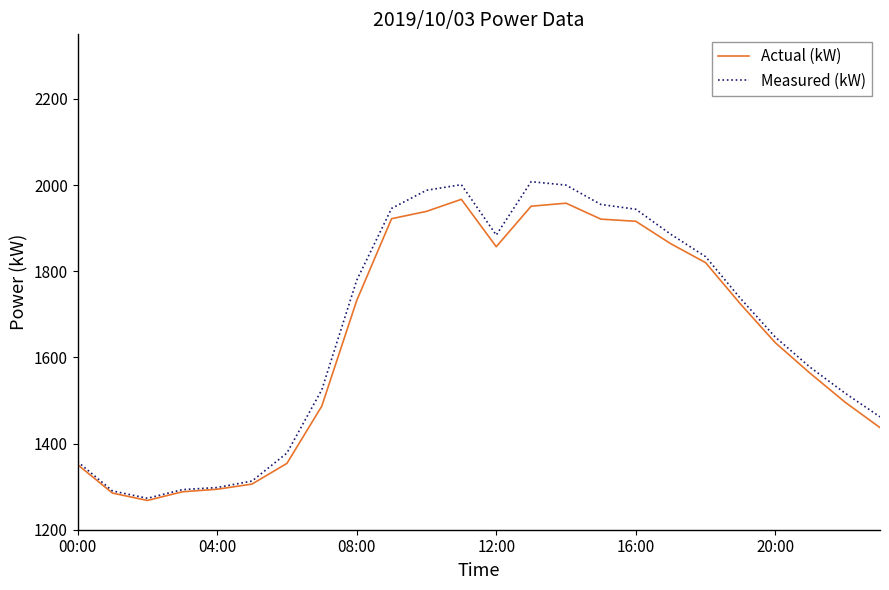

What is the smallest value displayed?

1268